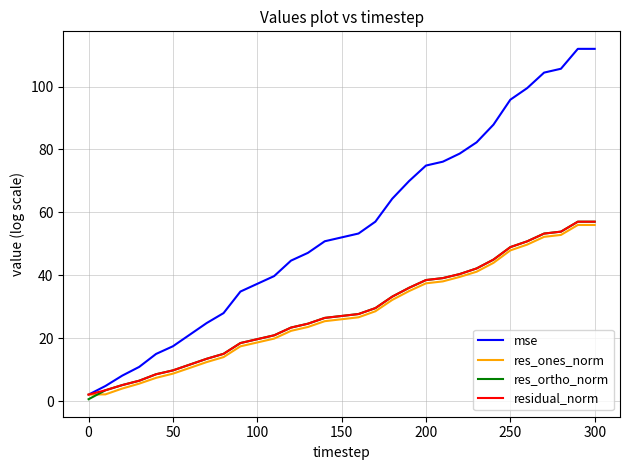

Which series has the widest spread of values?

mse